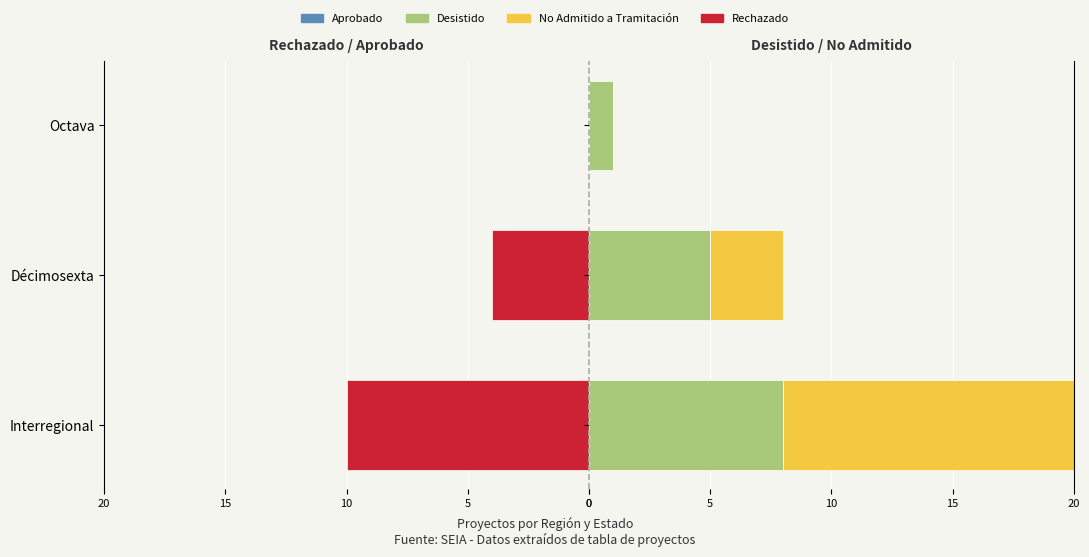

What is the average value of the Desistido series?

5